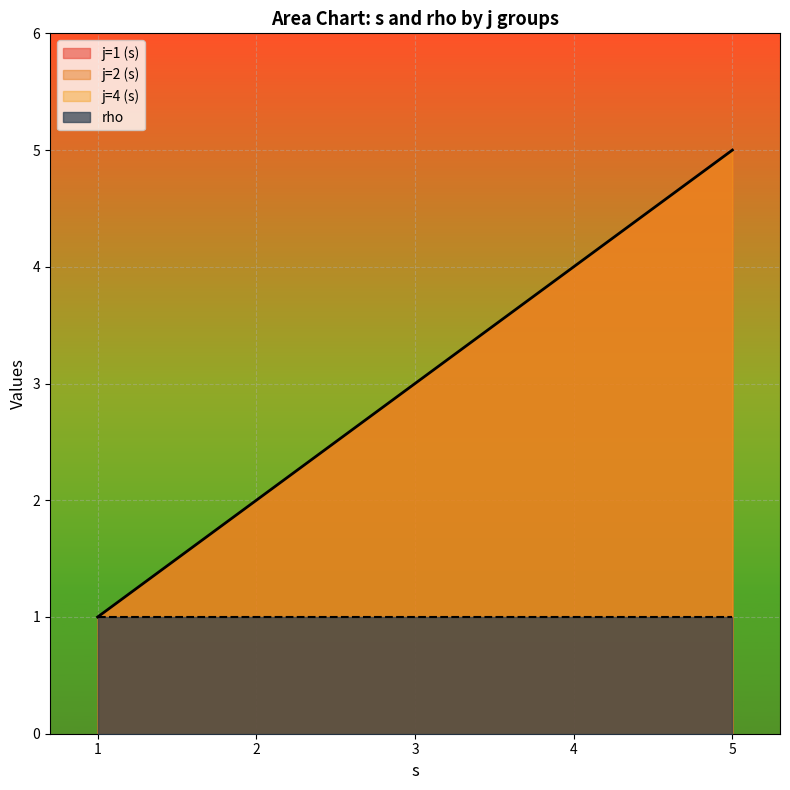

The value at 4 is 4. True or false?

True